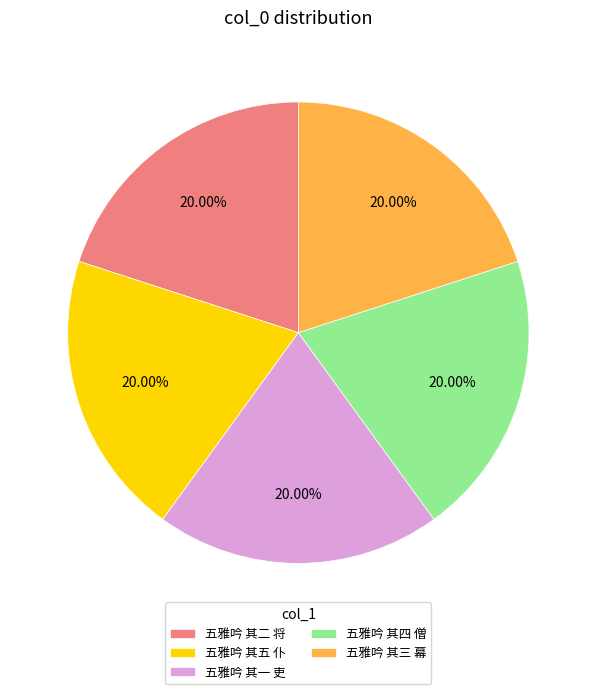

How many slices are in this pie chart?

5